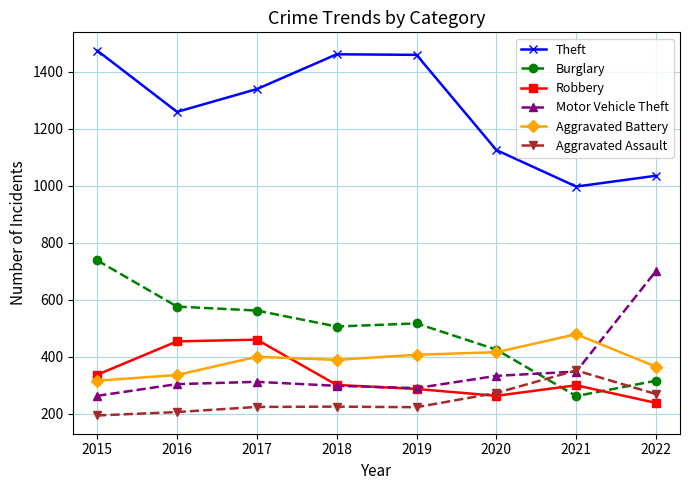

True or false: Aggravated Battery and Aggravated Assault cross at least once.

False